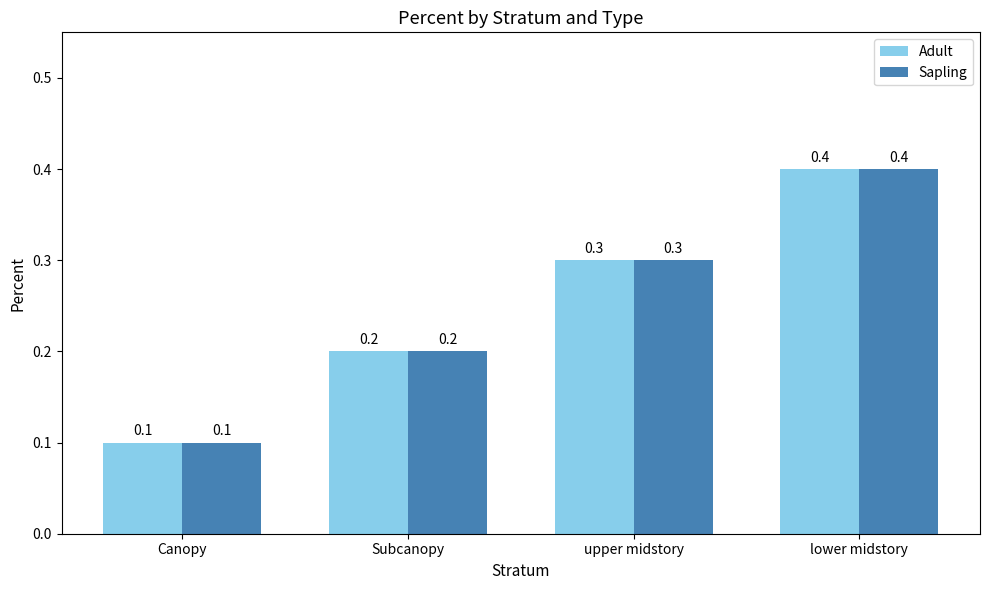

What is the total value across all series at lower midstory?

0.8